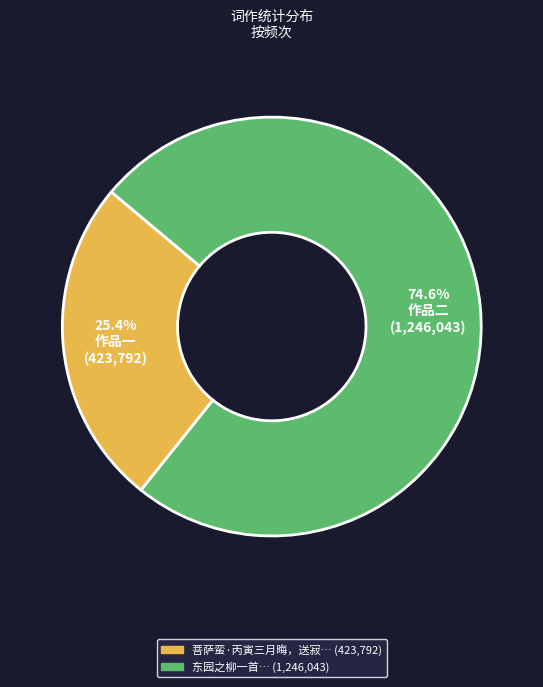

How many segments does this pie chart have?

2